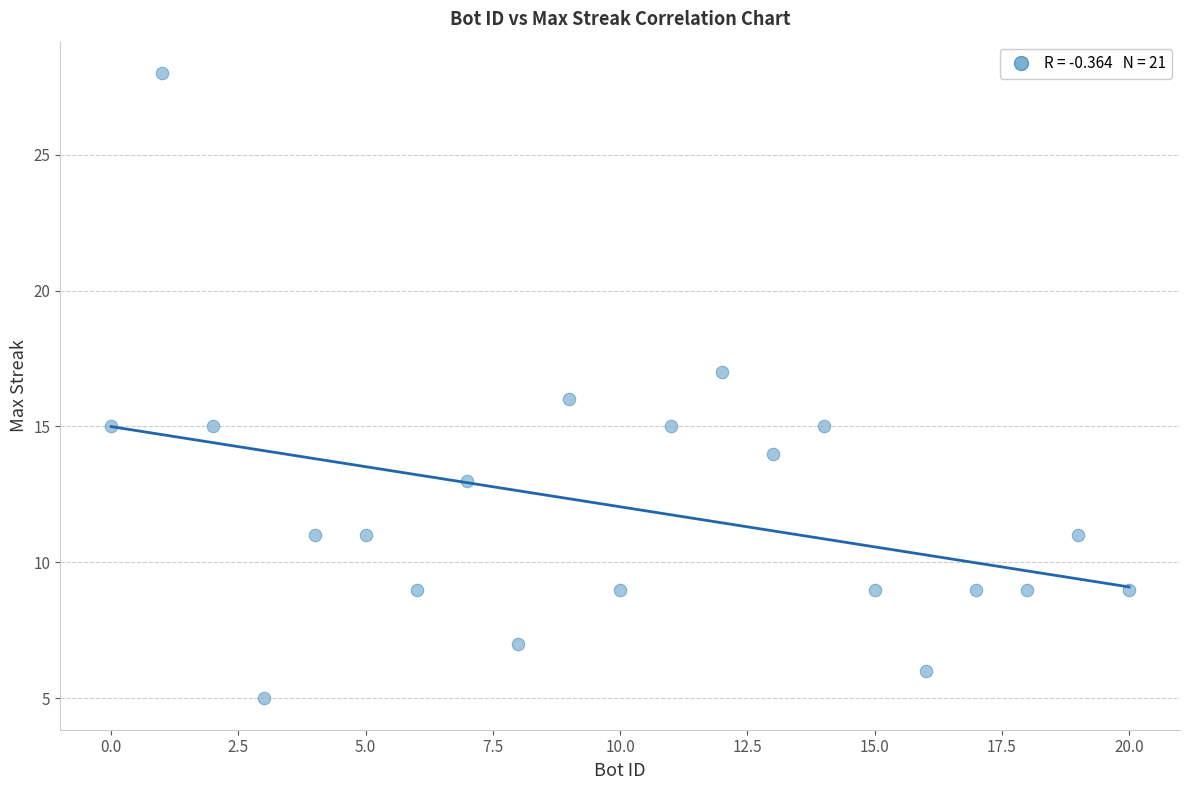

What is the range of X values (max minus min)?

20